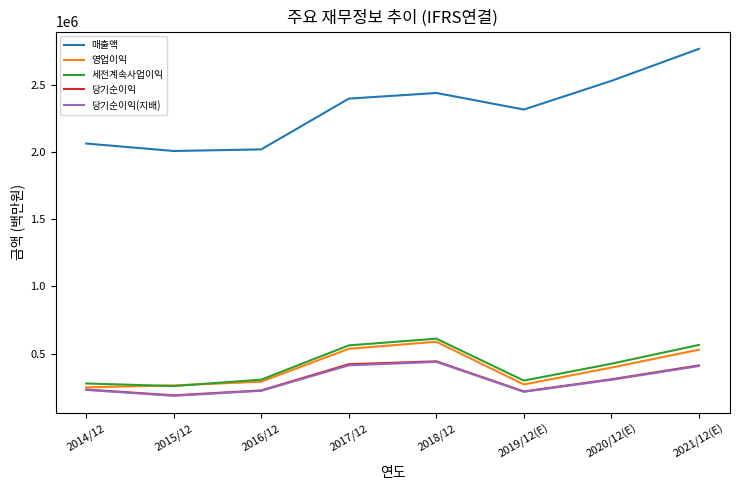

What is the minimum value shown in the chart?

186946